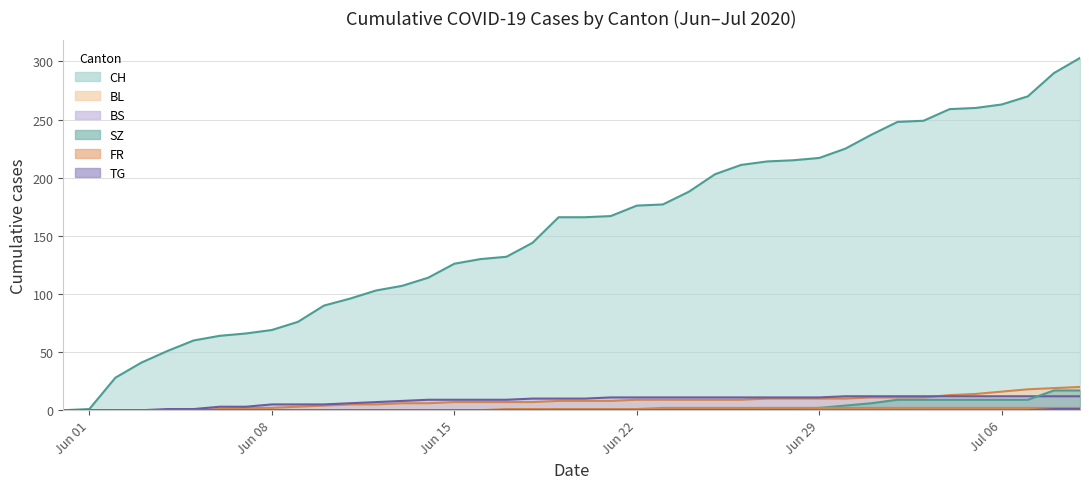

Reading right to left, what are all the values shown in this chart?

CH: 303	290	270	263	260	259	249	248	237	225	217	215	214	211	203	188	177	176	167	166	166	144	132	130	126	114	107	103	96	90	76	69	66	64	60	51	41	28	1	0
BL: 20	19	18	16	14	13	11	11	11	10	10	10	10	9	9	9	9	9	8	8	8	7	7	7	7	6	6	5	5	4	3	2	2	1	0	0	0	0	0	0
BS: 12	12	12	12	12	12	12	12	12	12	11	11	11	11	11	11	11	11	11	10	10	10	9	9	9	9	8	7	6	5	5	5	3	3	1	1	0	0	0	0
SZ: 17	17	9	9	9	9	9	9	6	4	2	1	1	1	1	1	1	1	1	1	1	0	0	0	0	0	0	0	0	0	0	0	0	0	0	0	0	0	0	0
FR: 2	2	2	2	2	2	2	2	2	2	2	2	2	2	2	2	2	1	1	1	1	1	1	0	0	0	0	0	0	0	0	0	0	0	0	0	0	0	0	0
TG: 1	1	0	0	0	0	0	0	0	0	0	0	0	0	0	0	0	0	0	0	0	0	0	0	0	0	0	0	0	0	0	0	0	0	0	0	0	0	0	0